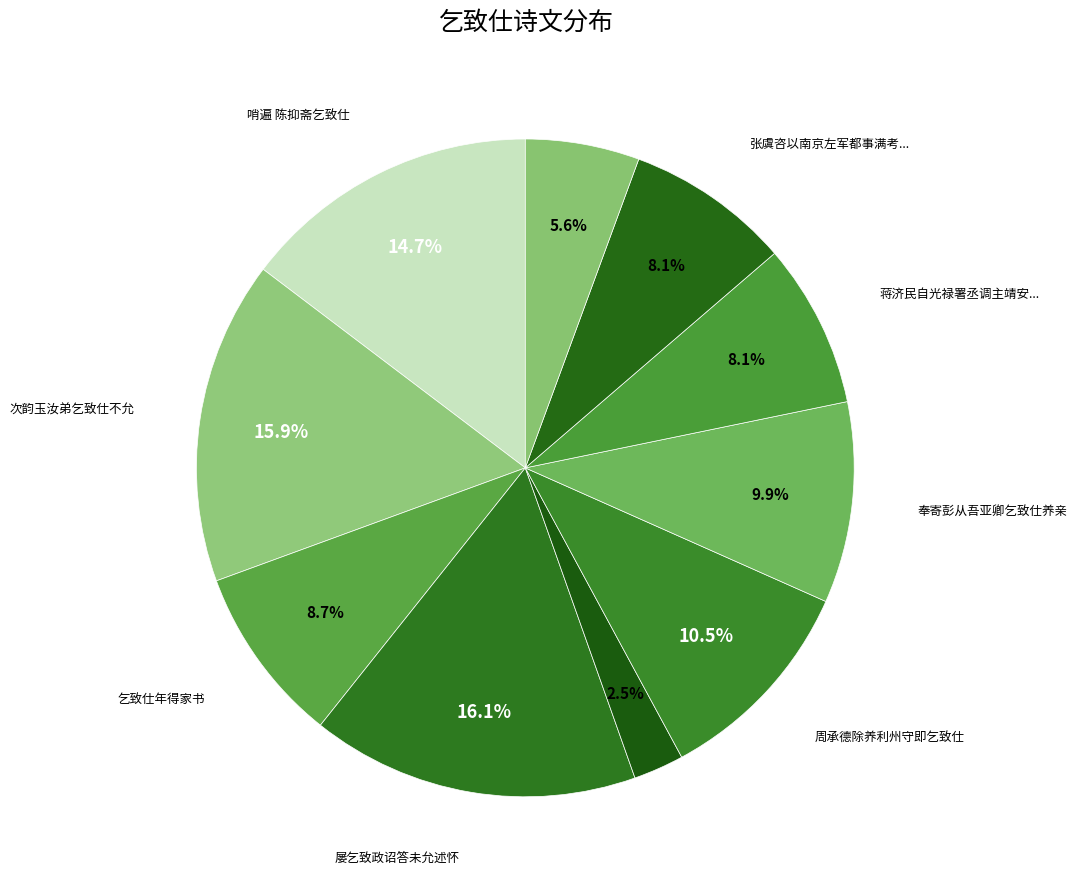

Count the number of slices in the pie.

10